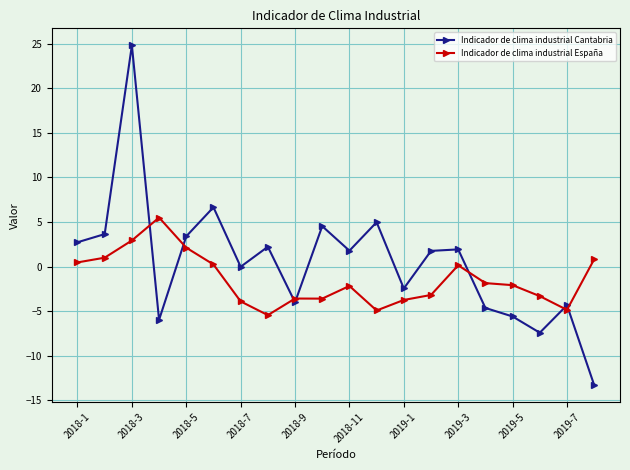

Is this an area chart (filled region under the line)?

No